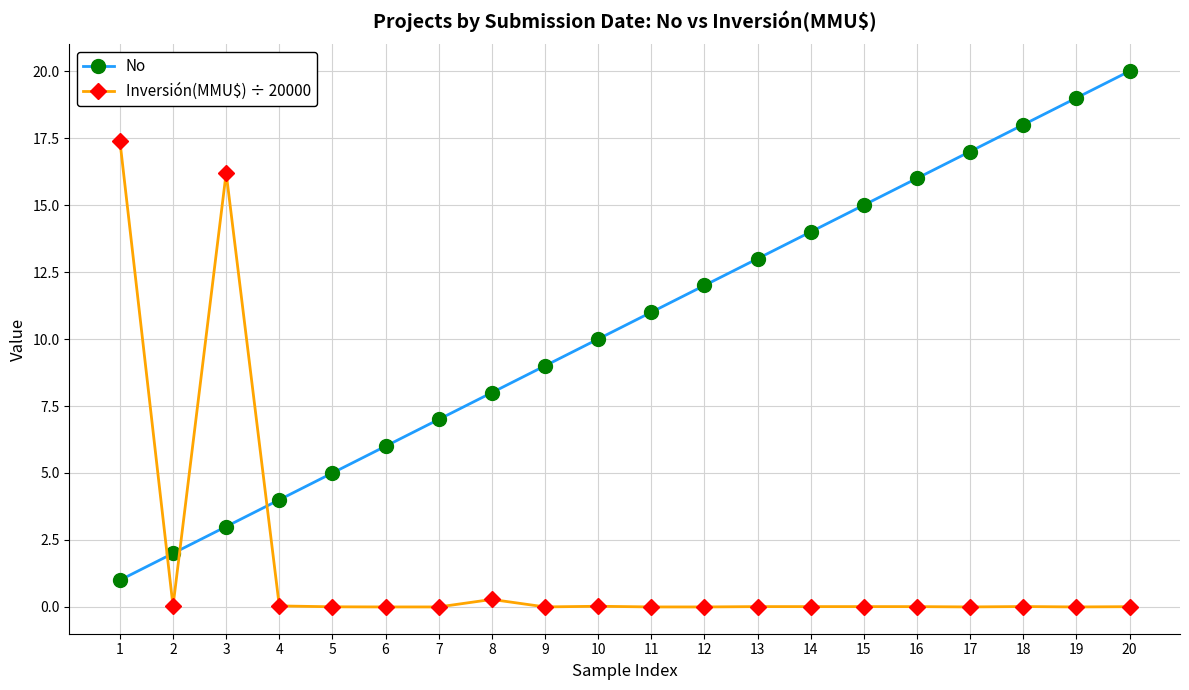

After their last crossing, which series has the higher values: Inversión(MMU$) ÷ 20000 or No?

No